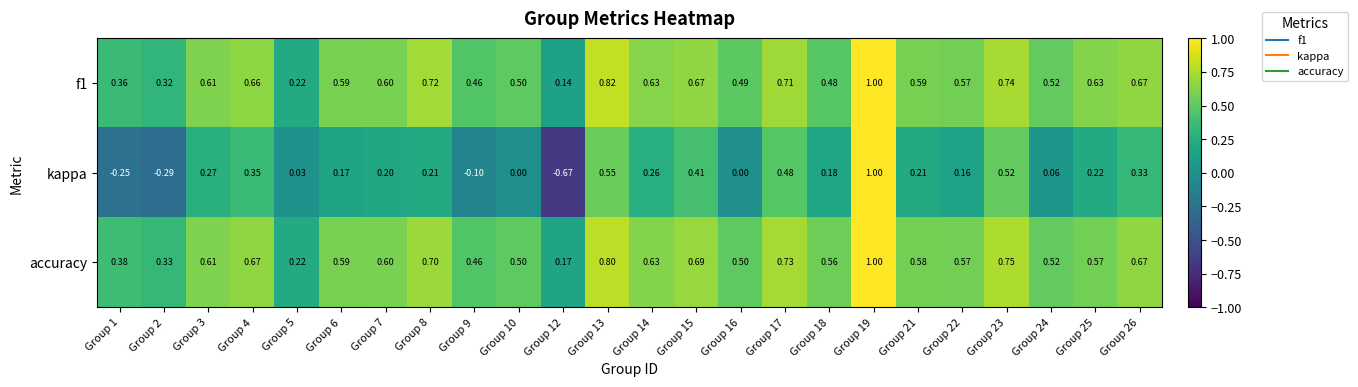

Which series has the widest spread of values?

kappa